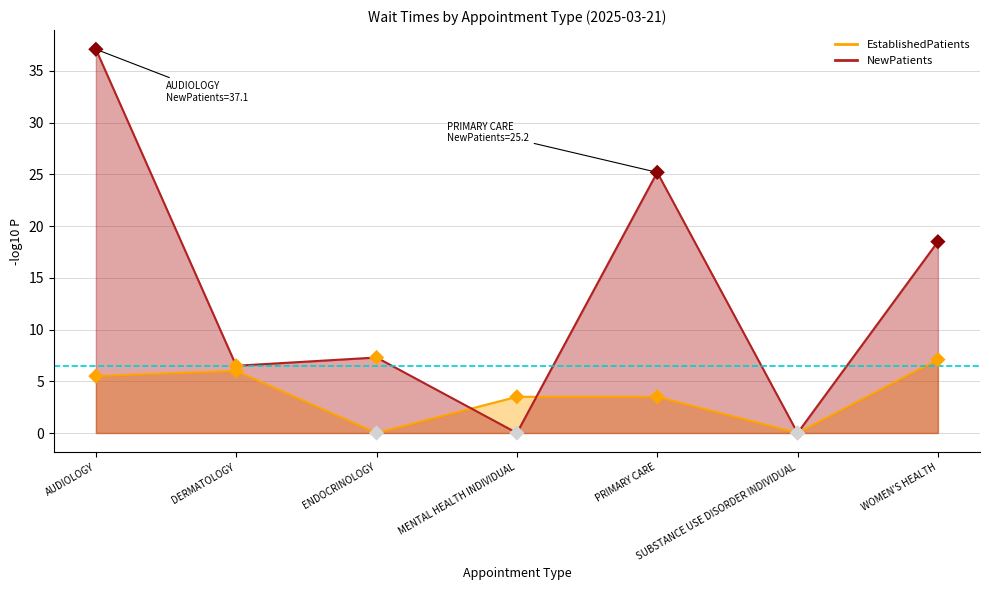

Which series has the widest spread of Y values?

NewPatients